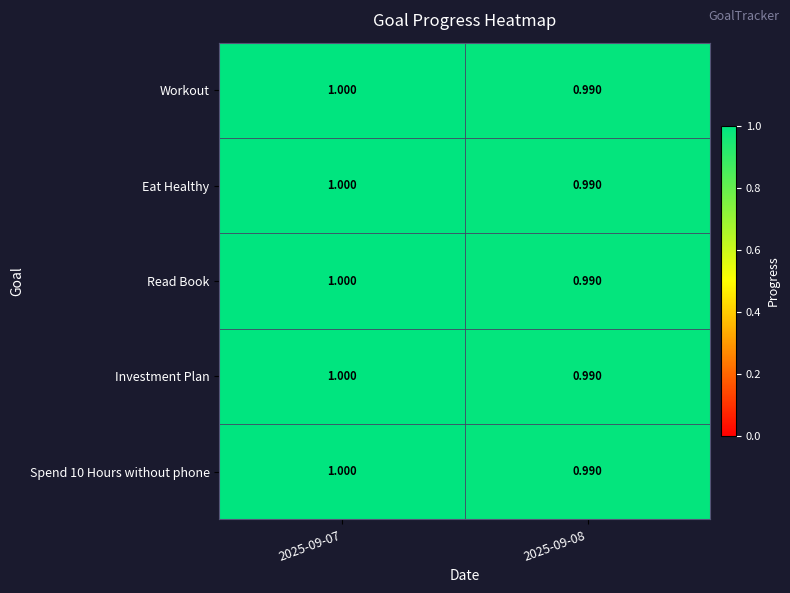

Between 2025-09-07 and 2025-09-08, which is larger?

2025-09-07